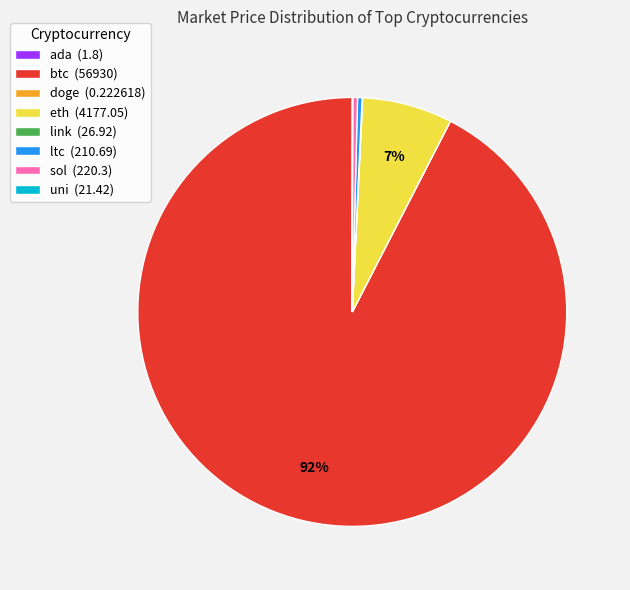

Is the sum of sol (220.3) and ltc (210.69) greater than half?

No